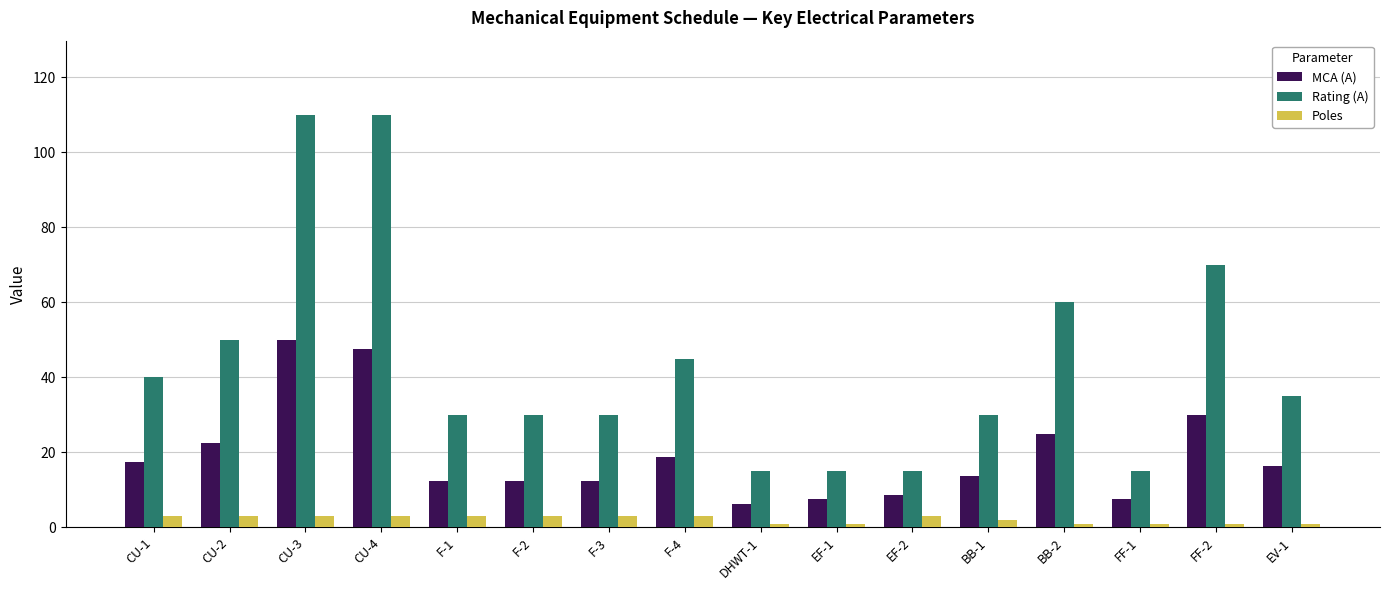

Where is Rating (A) nearest to the value 62?

BB-2